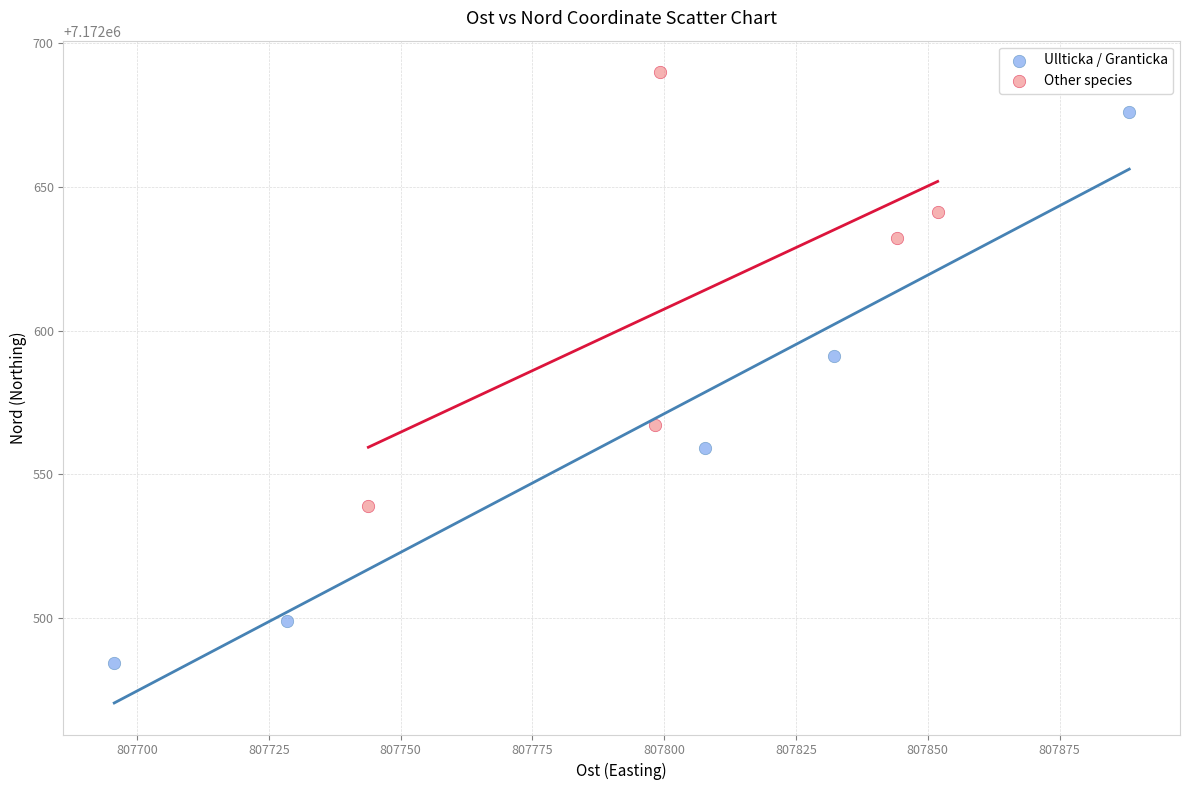

Which series has the largest Y range (max minus min)?

Ullticka / Granticka